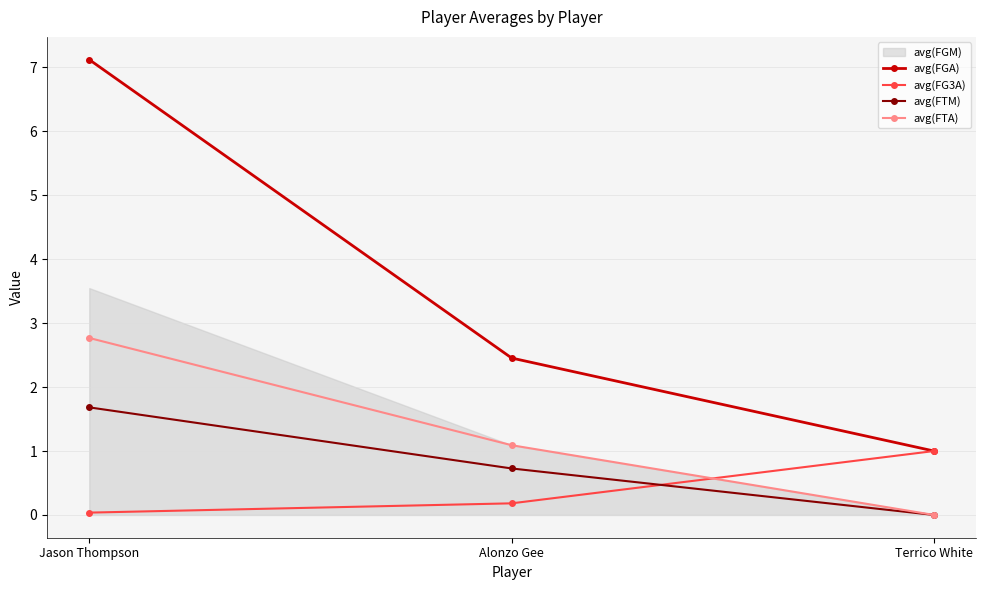

Which series has the widest spread of values?

avg(FGA)